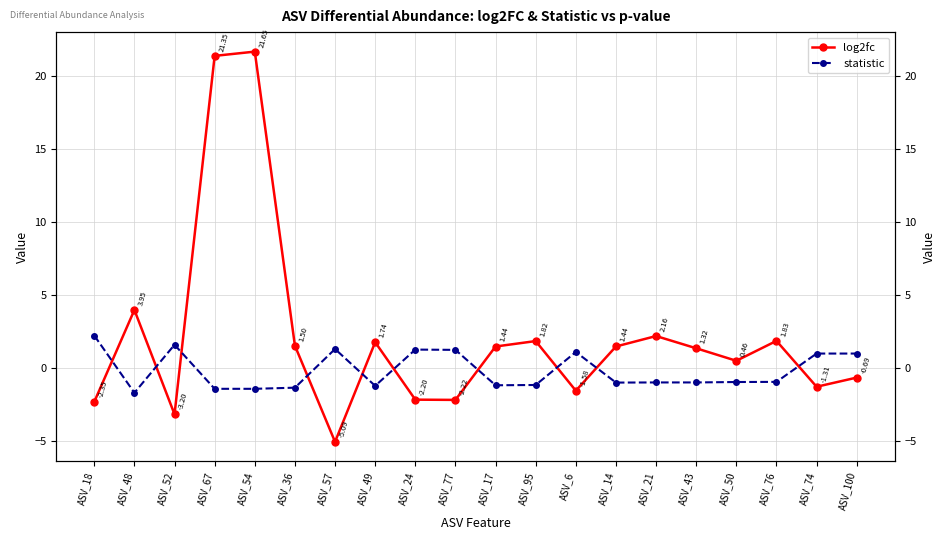

At which category does log2fc reach its first local valley?

ASV_52